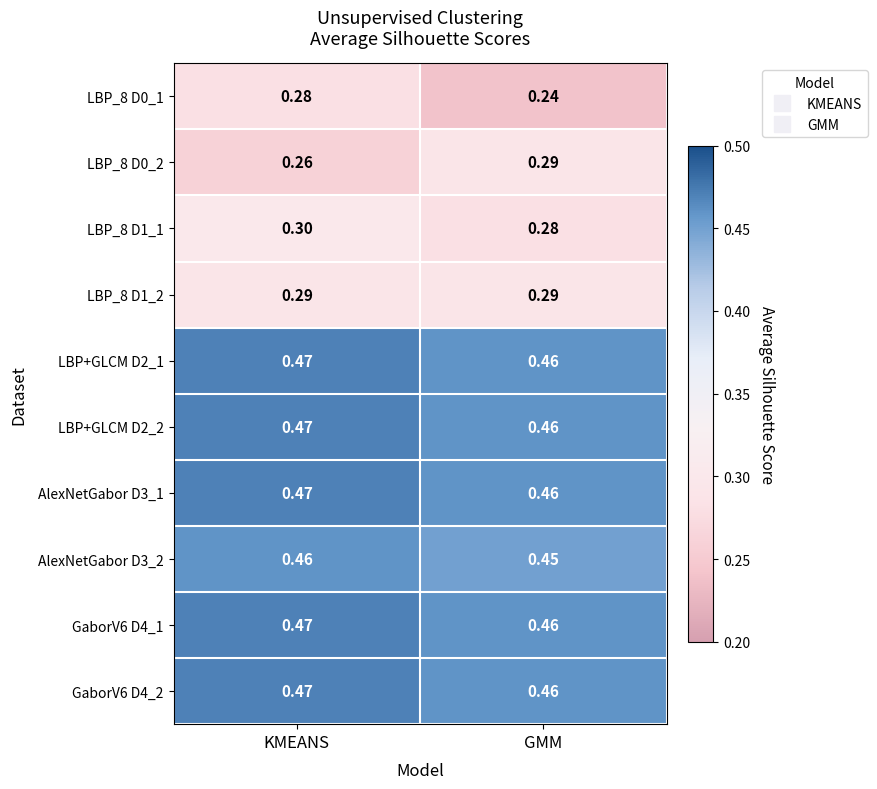

List the labels in order of LBP_8 D0_1 value, largest first.

KMEANS, GMM